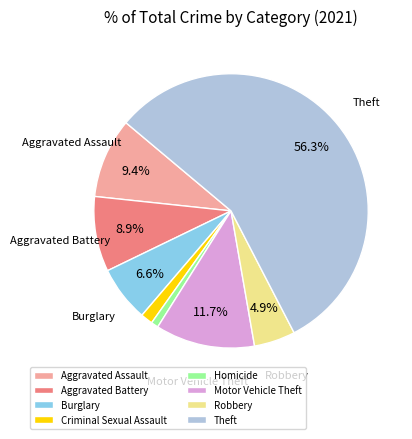

How many segments does this pie chart have?

8